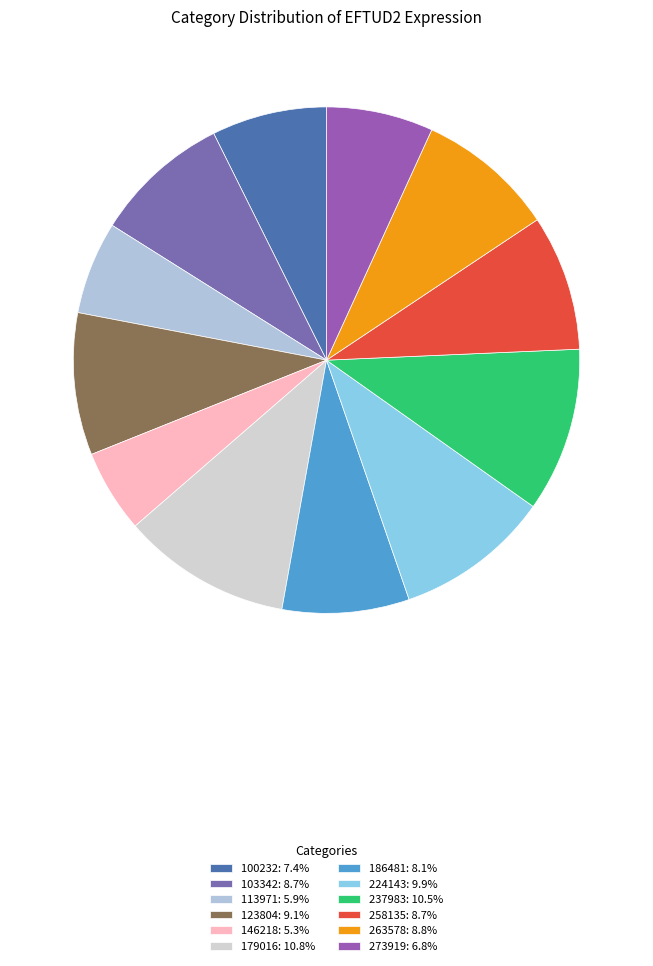

Do 258135 and 224143 together represent more than half of the pie?

No